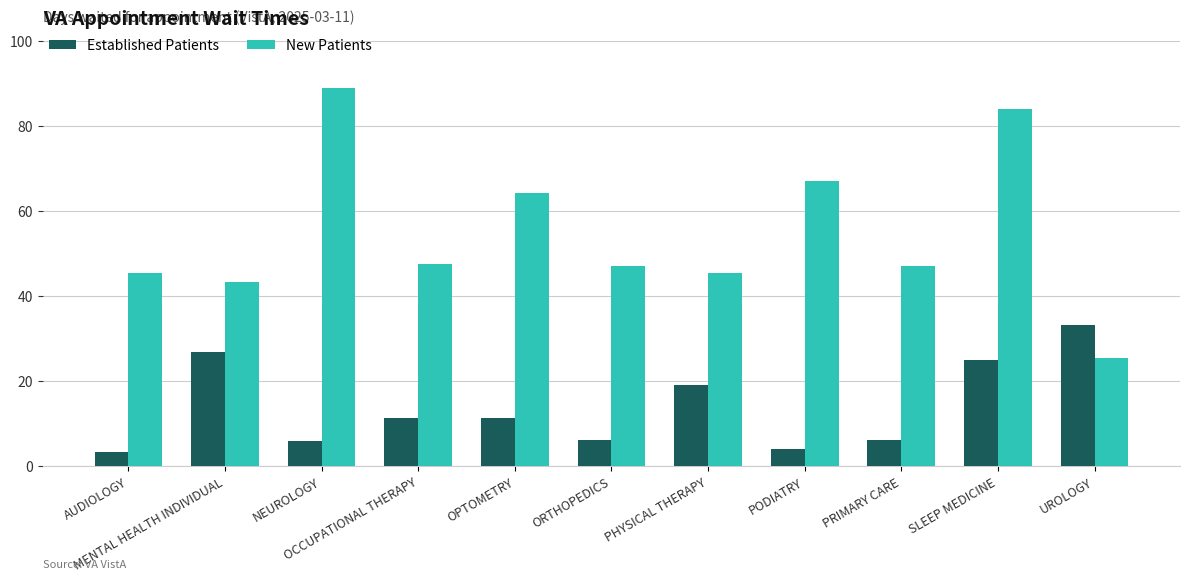

The value of New Patients at PHYSICAL THERAPY is 45.5. True or false?

True